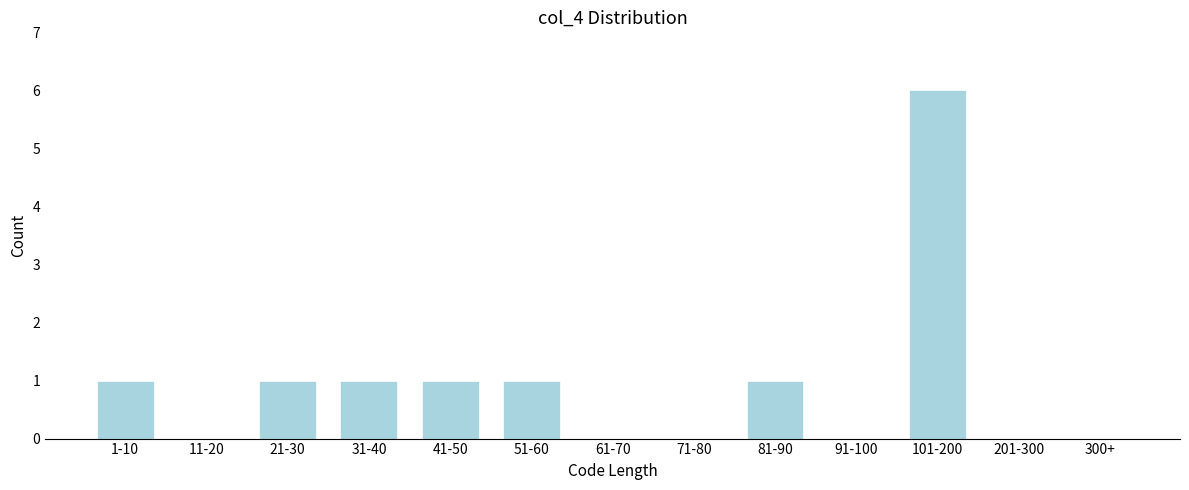

Reading left to right, extract all data points from this chart.

1-10=1	11-20=0	21-30=1	31-40=1	41-50=1	51-60=1	61-70=0	71-80=0	81-90=1	91-100=0	101-200=6	201-300=0	300+=0